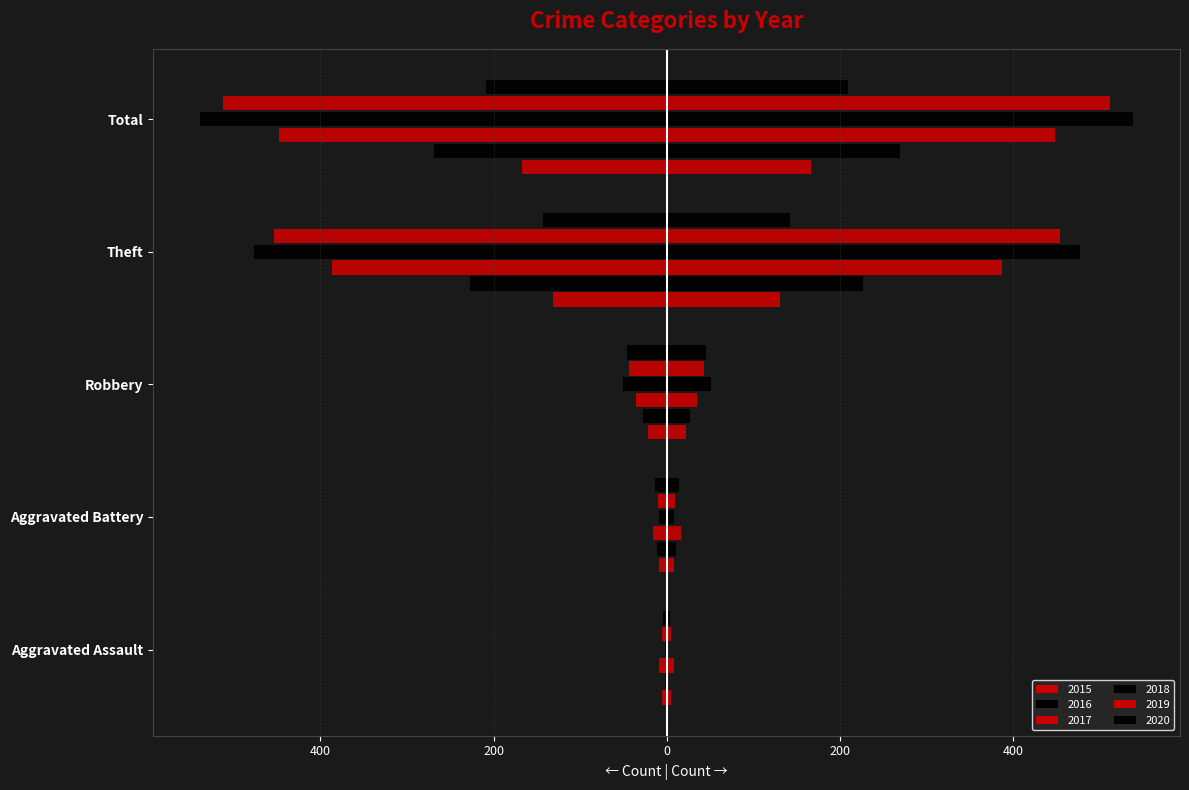

What is the sum of all 2019 values?

-1024